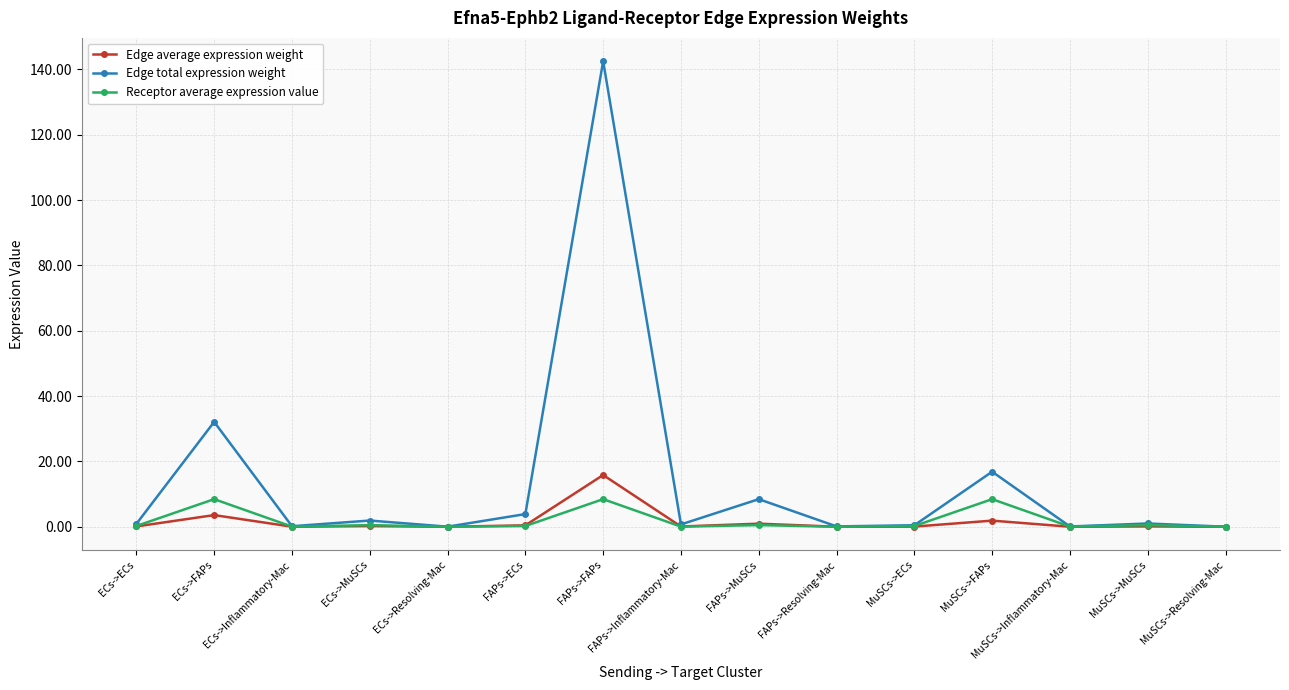

List the series in order of their peak value, lowest first.

Receptor average expression value, Edge average expression weight, Edge total expression weight